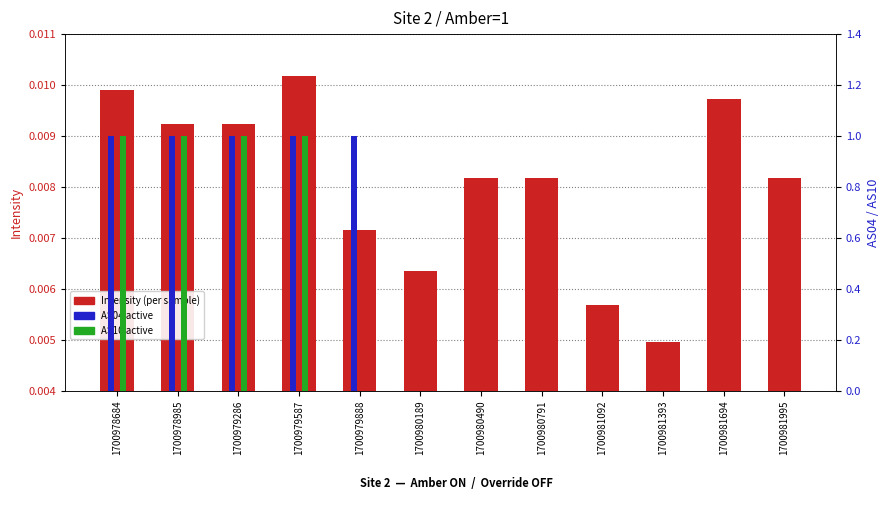

Is it true that AS10 equals 0.0 at 1700979888?

True